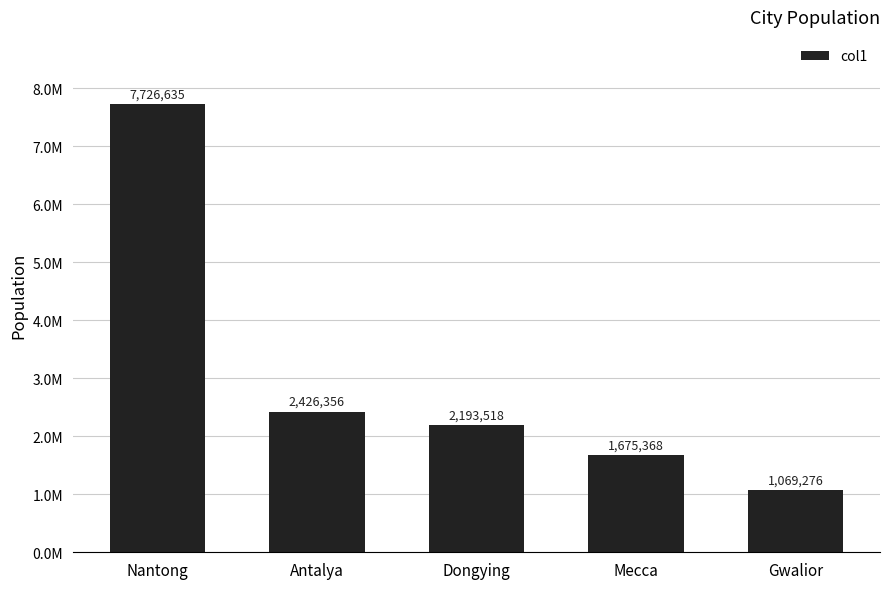

What is the difference between the maximum and minimum values?

6657359